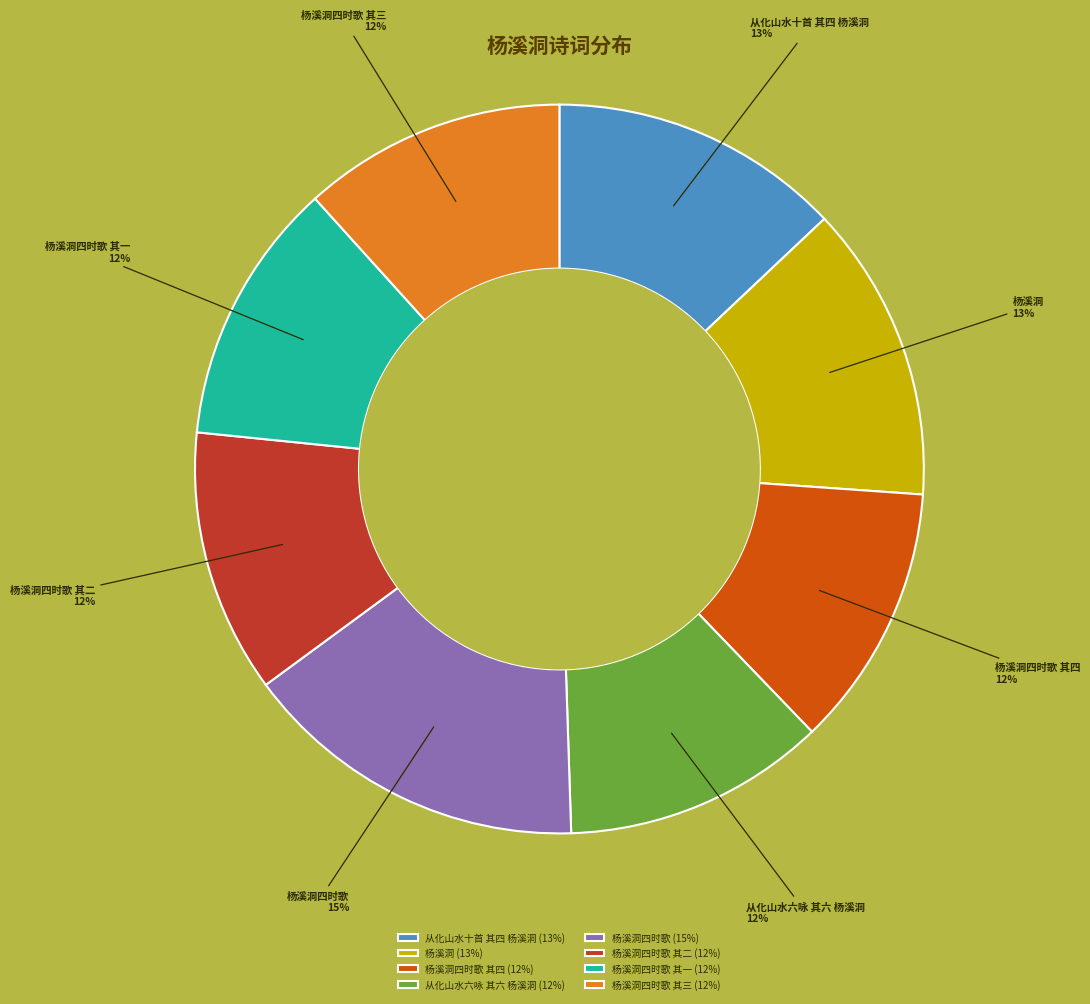

Which category has the biggest portion of the pie?

杨溪洞四时歌